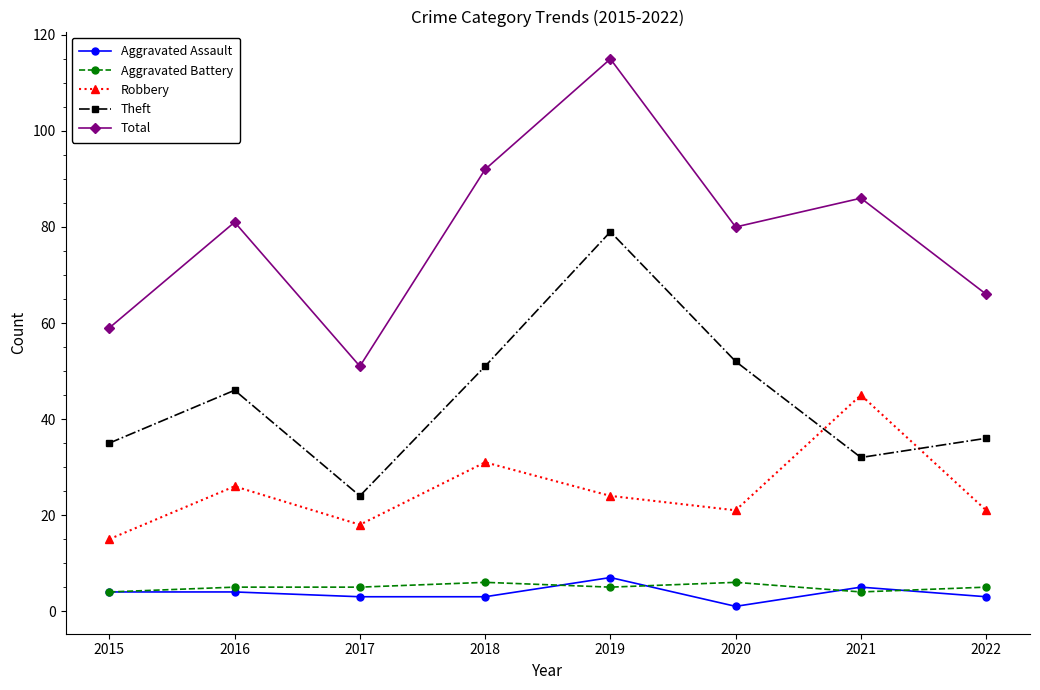

Which category has the lowest value in the Total series?

2017